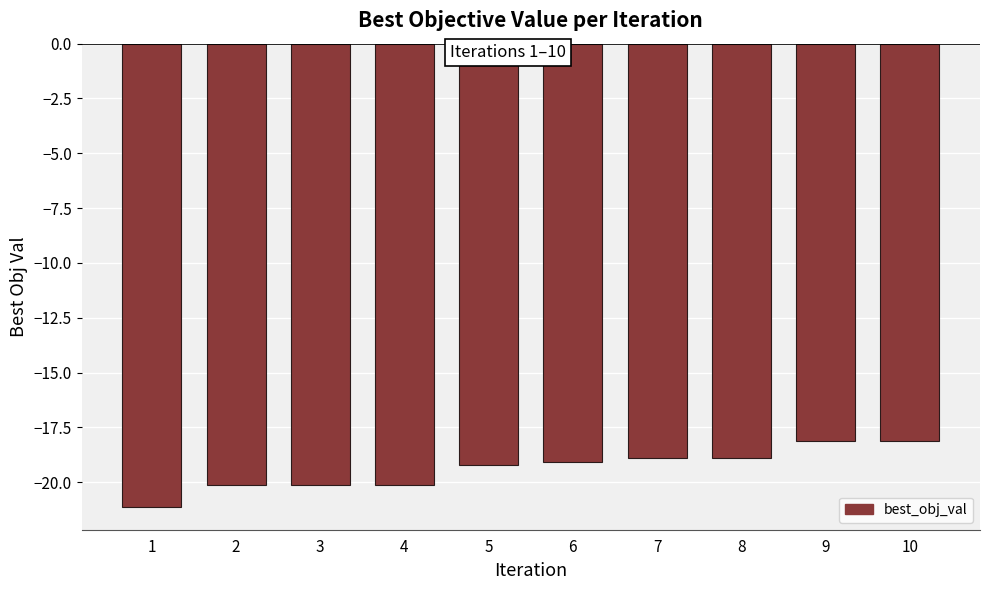

True or false: the data shows -19.1 at 6.

True